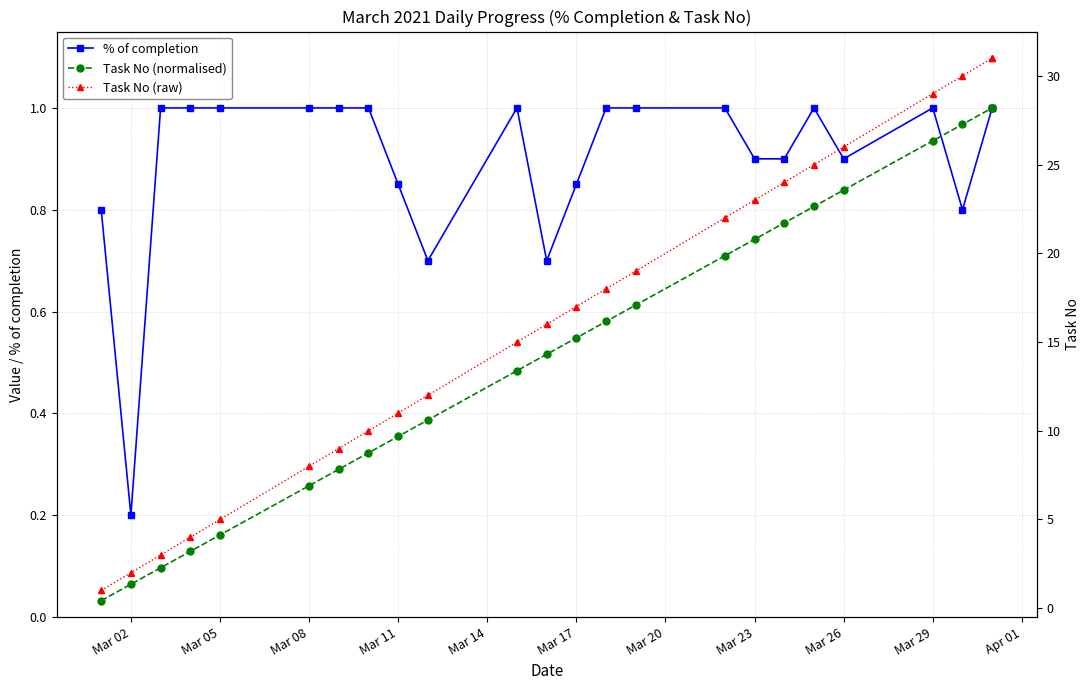

True or false: Task No (normalised) and Task No (raw) cross at least once.

False